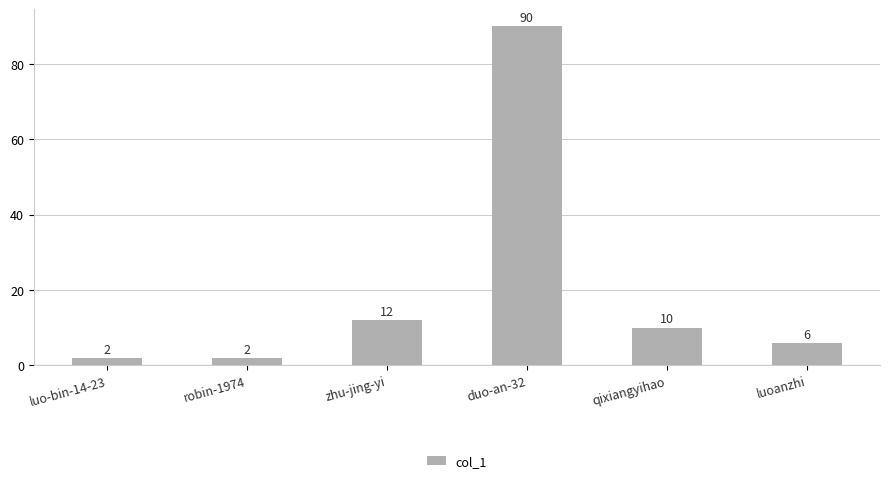

True or false: the data shows 2 at luo-bin-14-23.

True